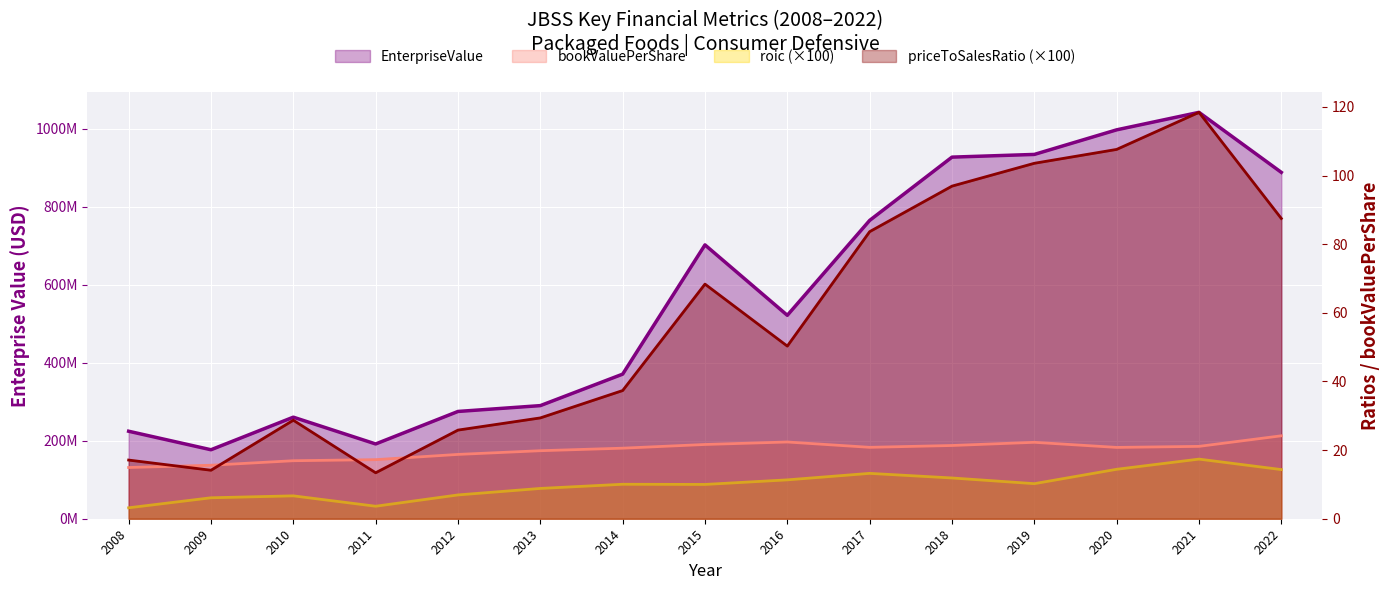

True or false: roic and EnterpriseValue cross at least once.

False